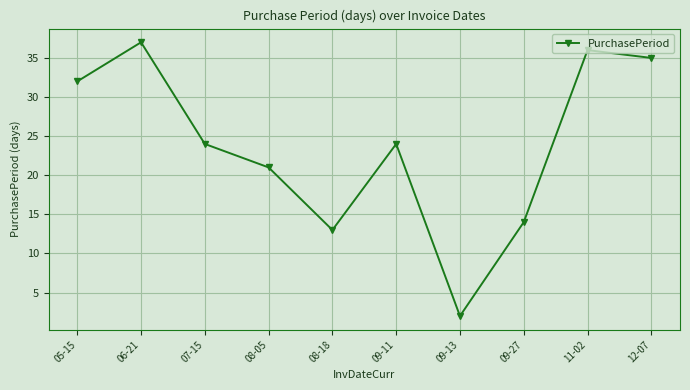

What position from the left is 08-05?

4